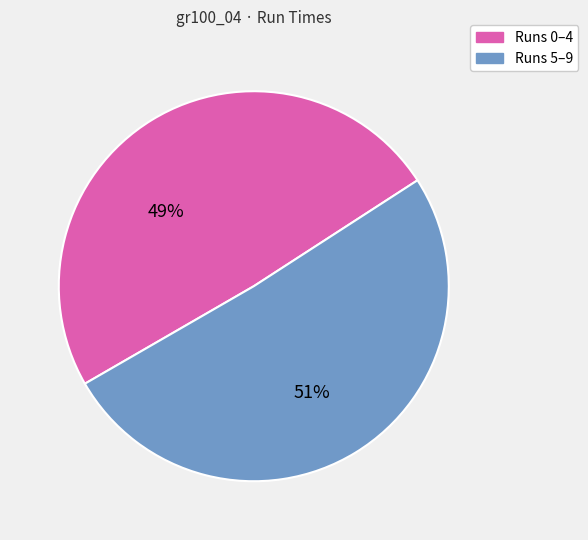

Does any single category account for the majority?

Yes